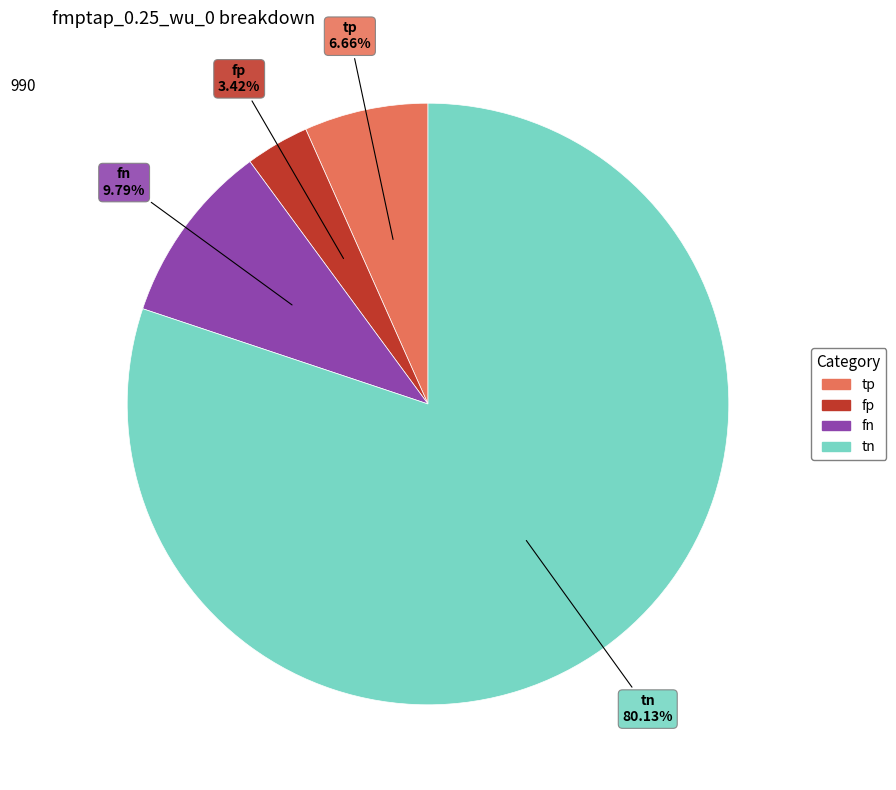

How many segments does this pie chart have?

4